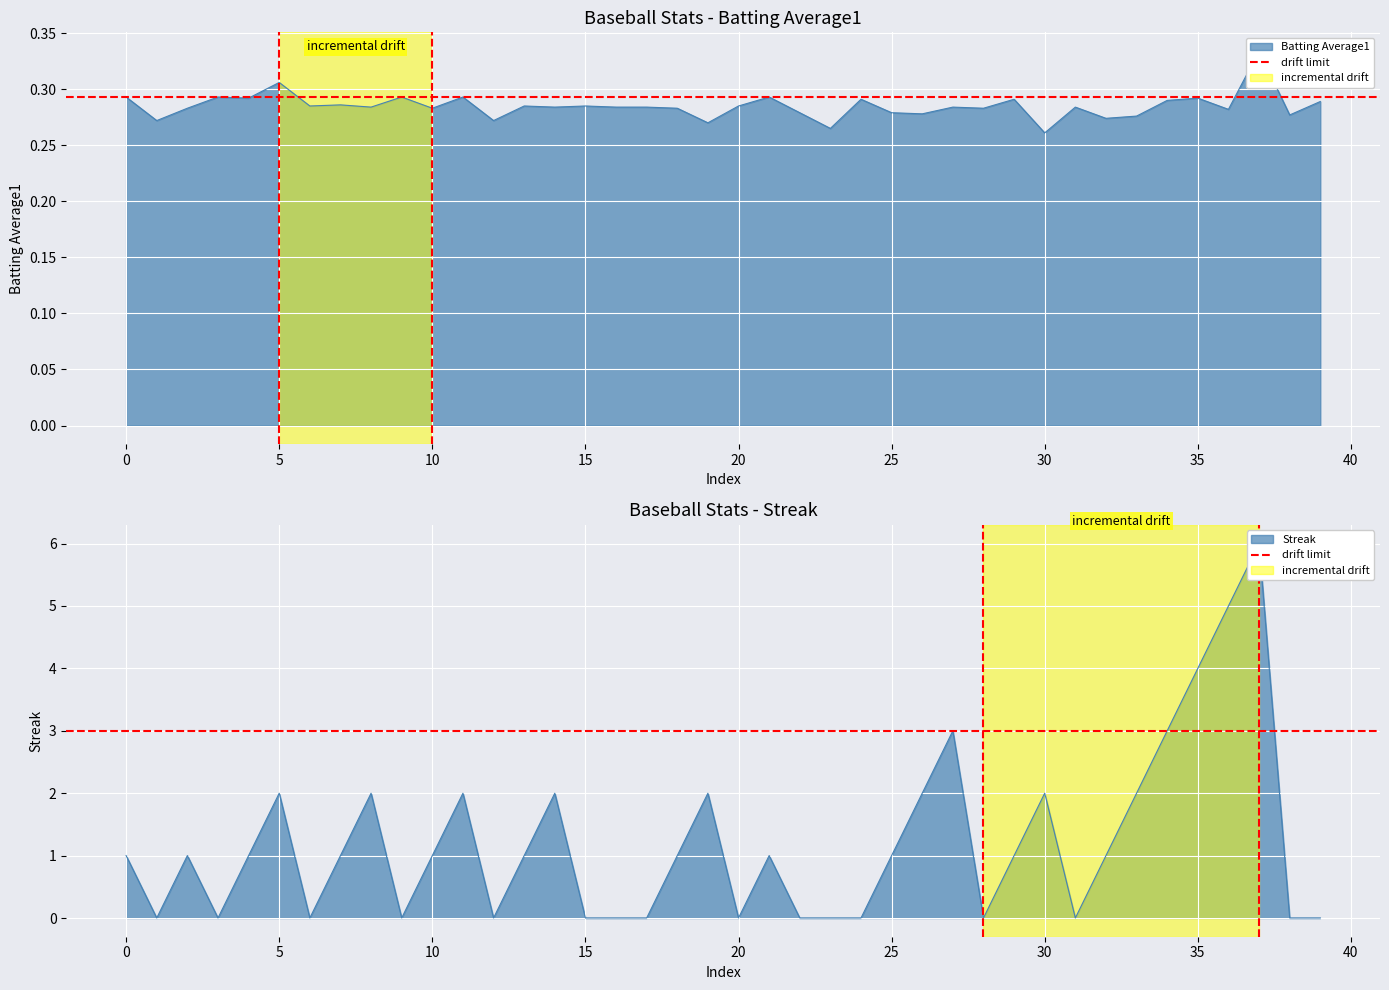

Which series changed the most between 30 and 37?

streak